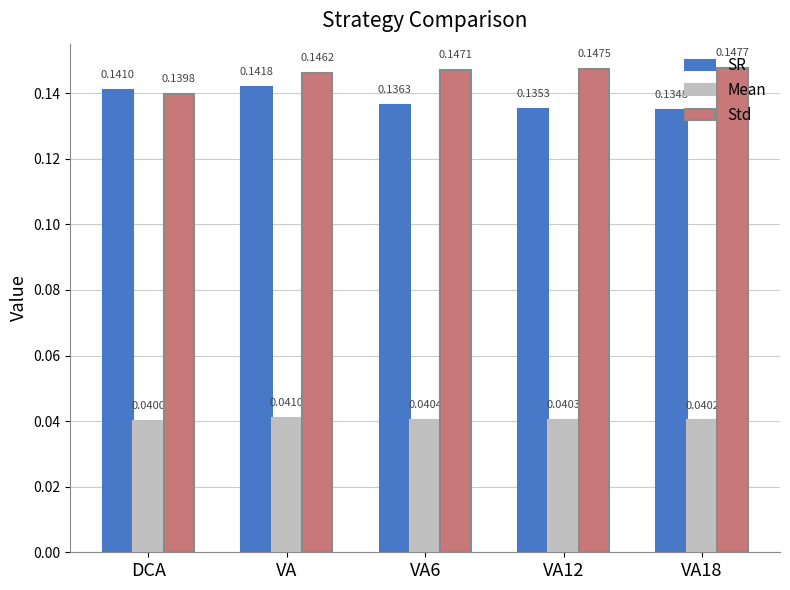

What position from the right is VA12?

2